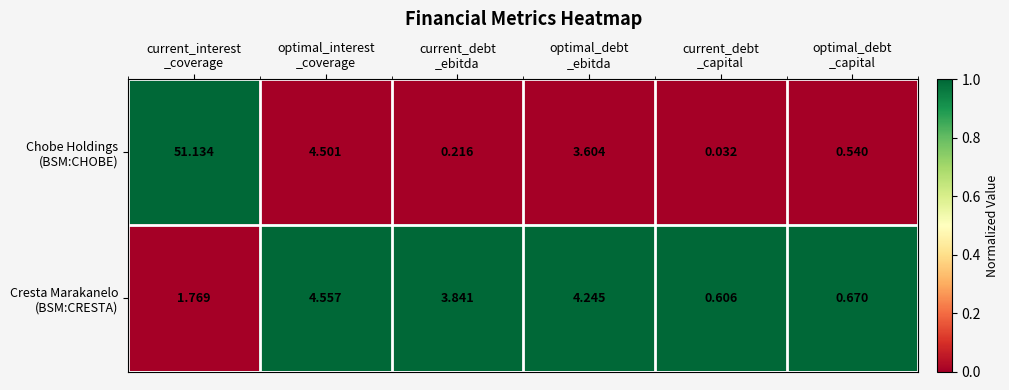

How many series are shown in this chart?

2